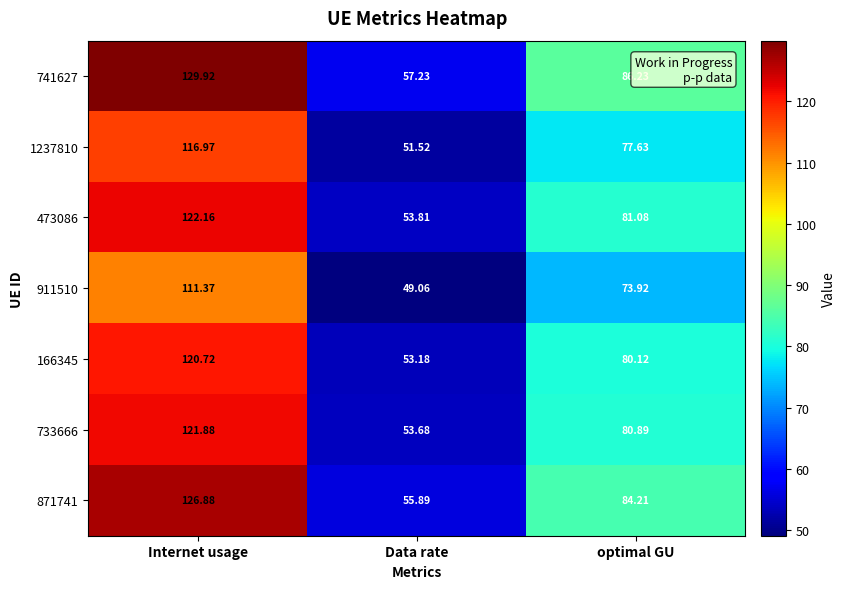

Where is 733666 nearest to the value 87?

optimal GU